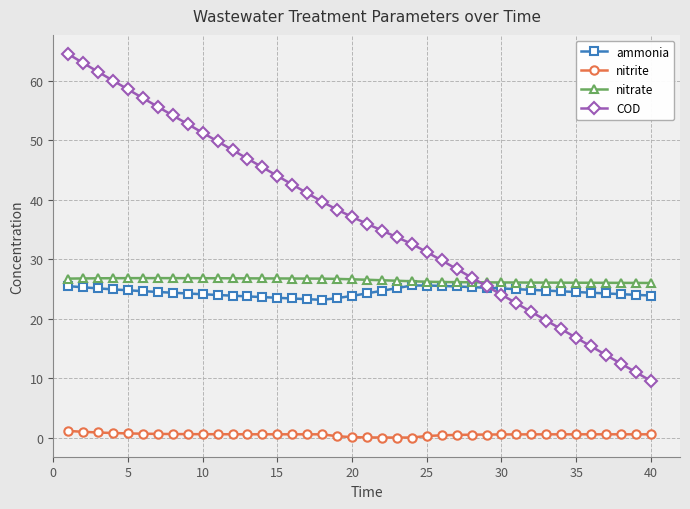

Which series has the widest spread of values?

COD